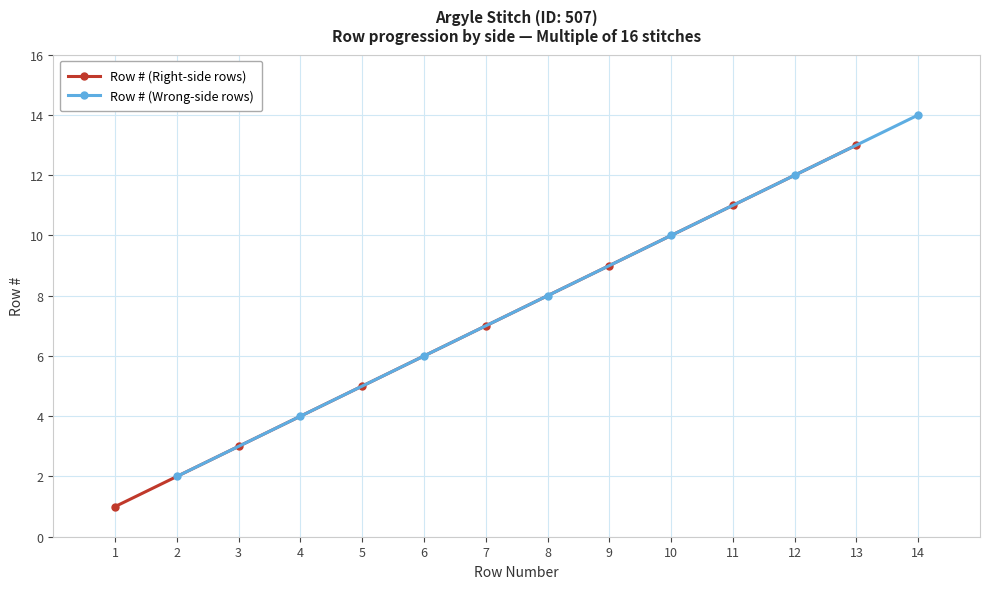

List the labels in order of Row # (Wrong-side rows) value, largest first.

14, 12, 10, 8, 6, 4, 2